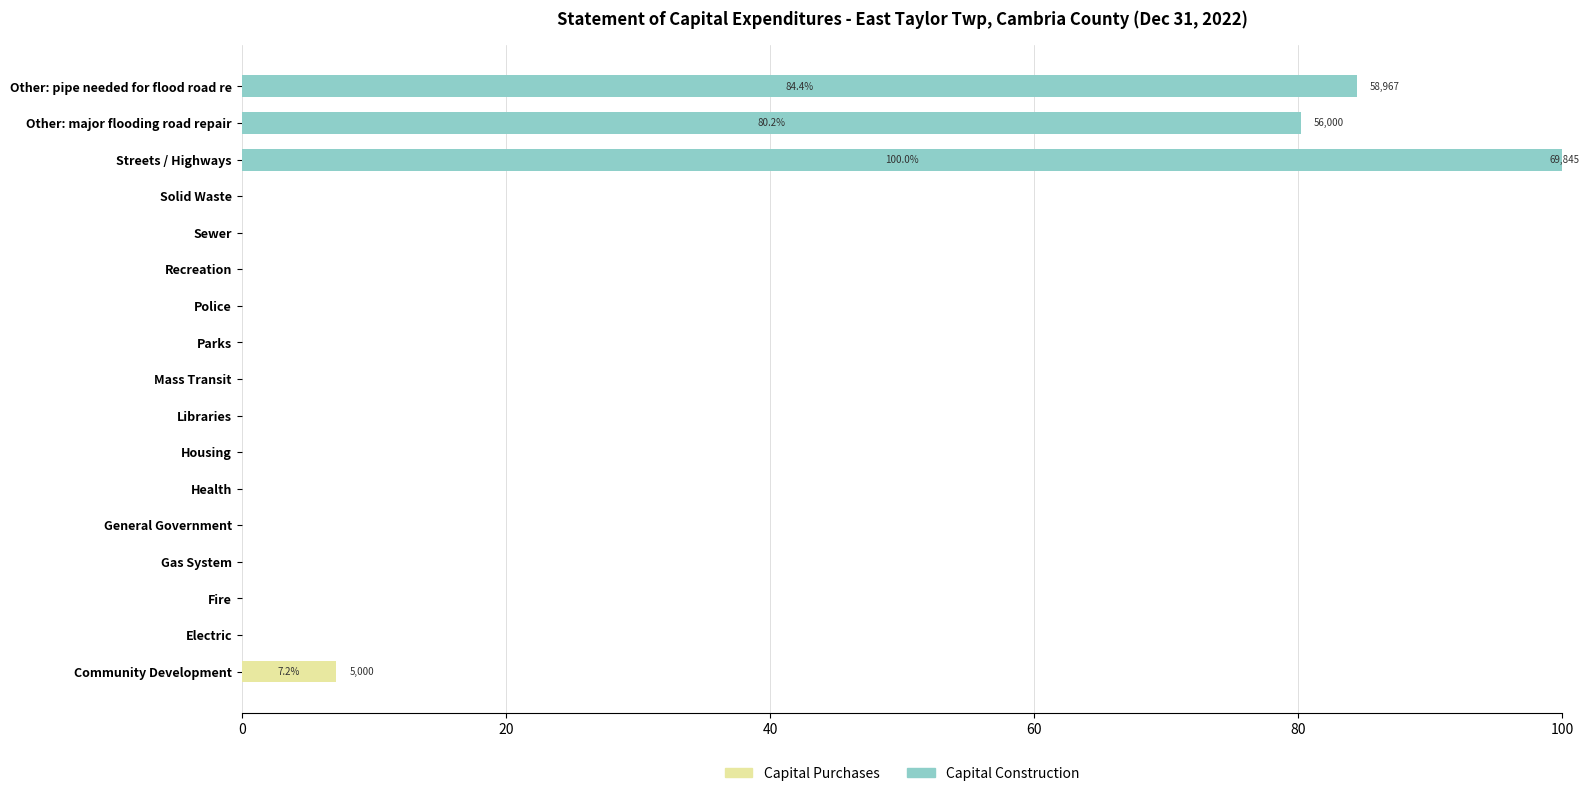

Which category has the highest value in the Capital Purchases series?

Community Development